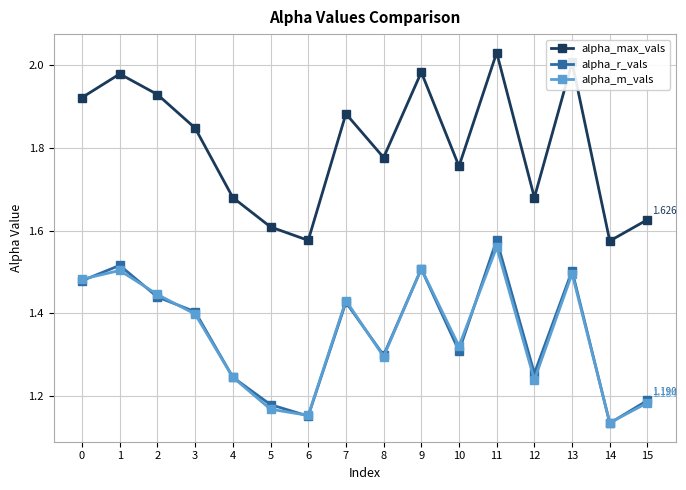

Where is the first local maximum for alpha_m_vals?

1